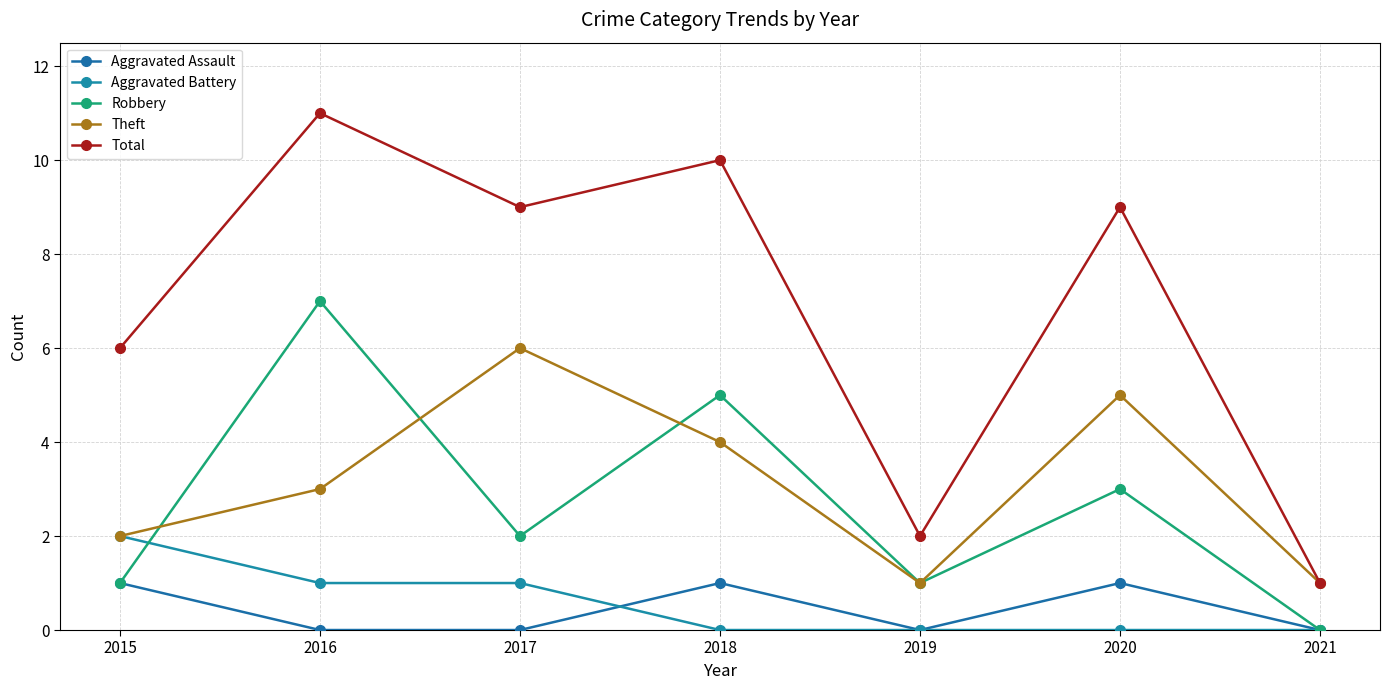

Rank the series by their maximum value, from lowest to highest.

Aggravated Assault, Aggravated Battery, Theft, Robbery, Total